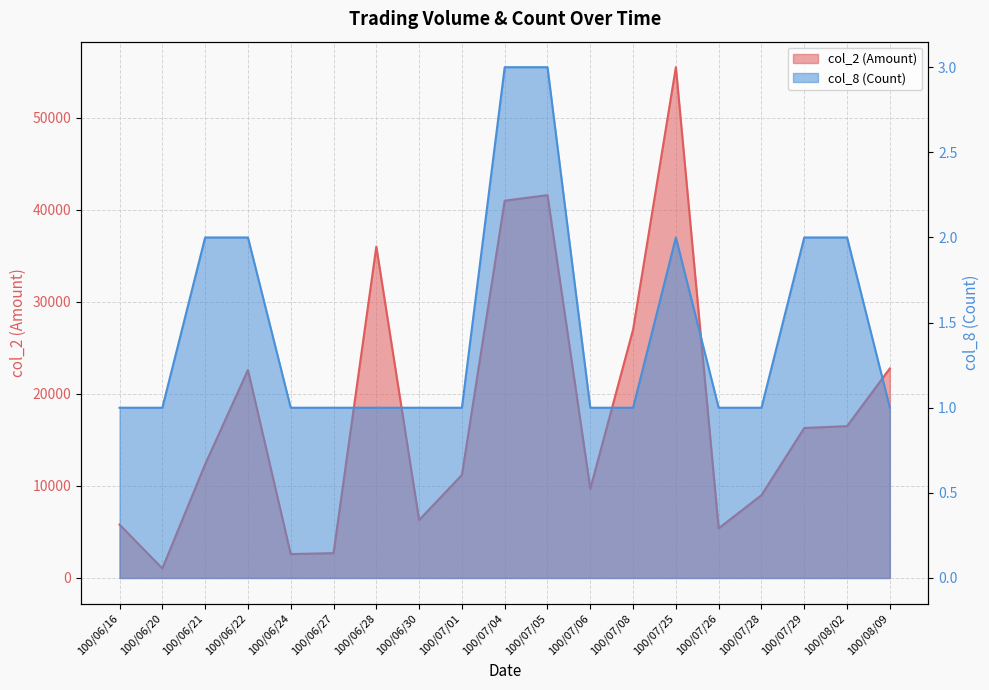

True or false: col_8 (Count) and col_2 (Amount) cross at least once.

False